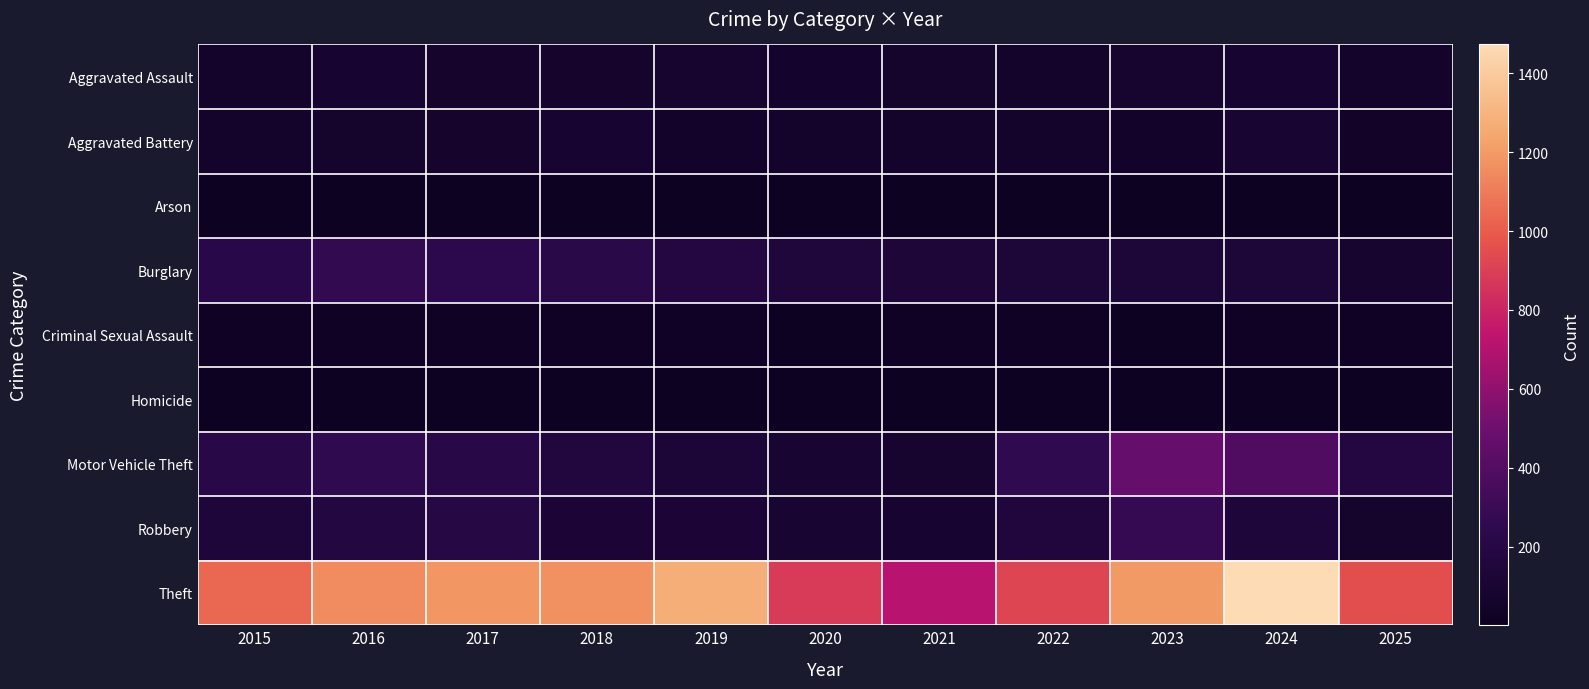

Reading left to right, list all the values displayed in this chart.

Aggravated Assault: 2015=56	2016=88	2017=72	2018=72	2019=80	2020=62	2021=66	2022=61	2023=79	2024=88	2025=60
Aggravated Battery: 2015=60	2016=66	2017=71	2018=86	2019=53	2020=57	2021=60	2022=56	2023=55	2024=96	2025=50
Arson: 2015=10	2016=12	2017=7	2018=7	2019=5	2020=7	2021=6	2022=3	2023=2	2024=8	2025=3
Burglary: 2015=216	2016=266	2017=237	2018=218	2019=182	2020=146	2021=134	2022=130	2023=133	2024=133	2025=83
Criminal Sexual Assault: 2015=29	2016=26	2017=22	2018=24	2019=31	2020=16	2021=26	2022=21	2023=18	2024=20	2025=22
Homicide: 2015=5	2016=4	2017=4	2018=4	2019=4	2020=5	2021=6	2022=7	2023=3	2024=3	2025=1
Motor Vehicle Theft: 2015=212	2016=259	2017=208	2018=163	2019=123	2020=99	2021=82	2022=259	2023=470	2024=388	2025=180
Robbery: 2015=139	2016=178	2017=202	2018=121	2019=116	2020=97	2021=88	2022=151	2023=284	2024=144	2025=66
Theft: 2015=1041	2016=1151	2017=1188	2018=1170	2019=1272	2020=884	2021=716	2022=920	2023=1198	2024=1473	2025=952